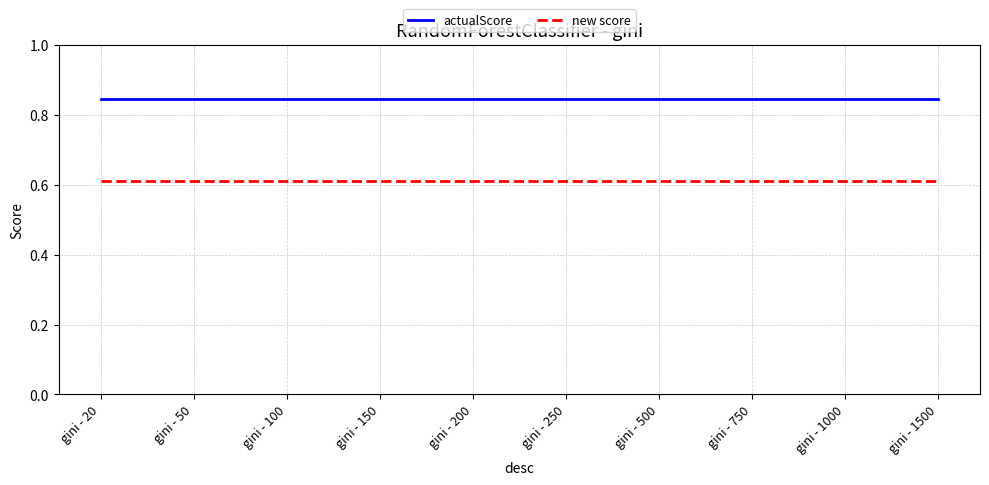

What is the total value across all series at gini - 250?

1.5